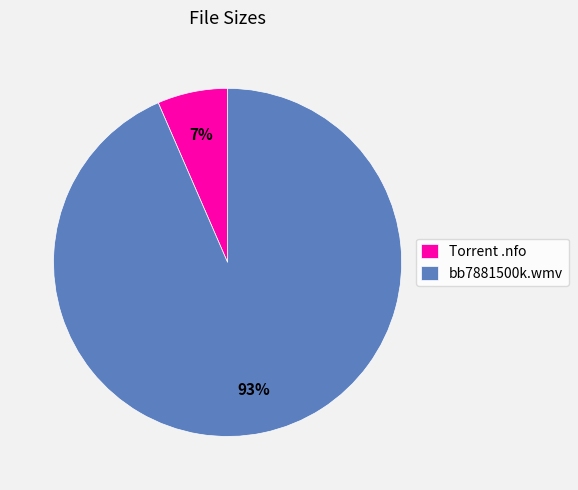

True or false: bb7881500k.wmv accounts for 99% of the total.

False